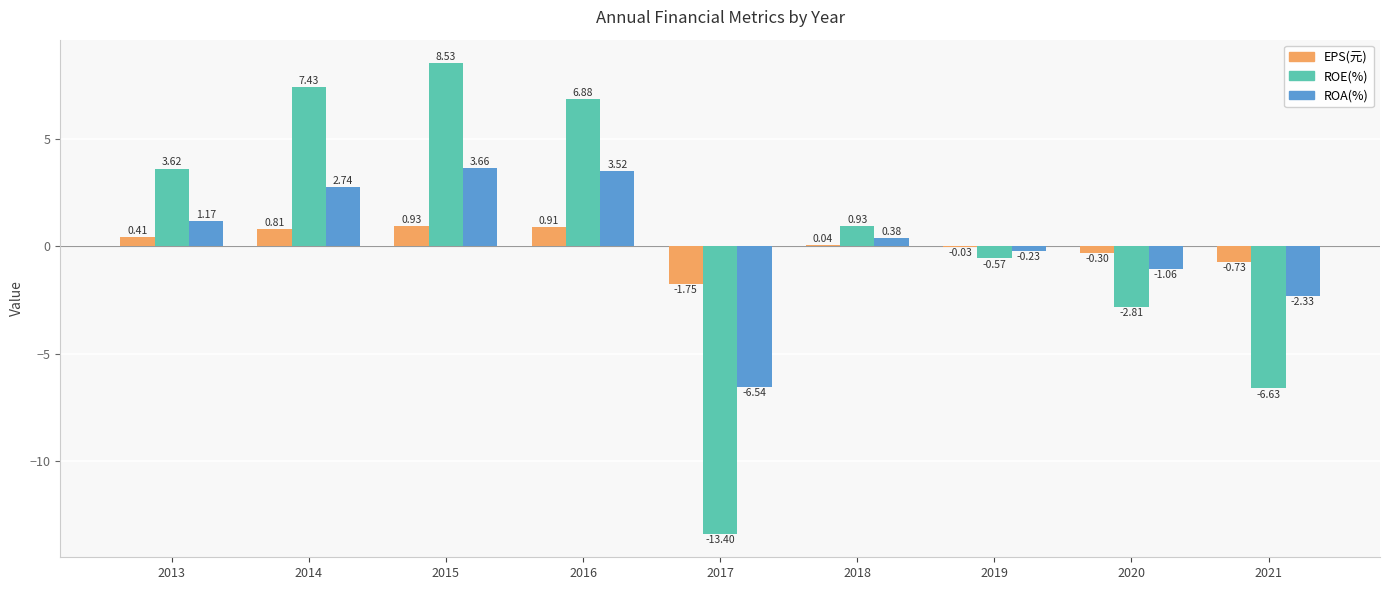

How many data points in ROA(%) are above 0?

5